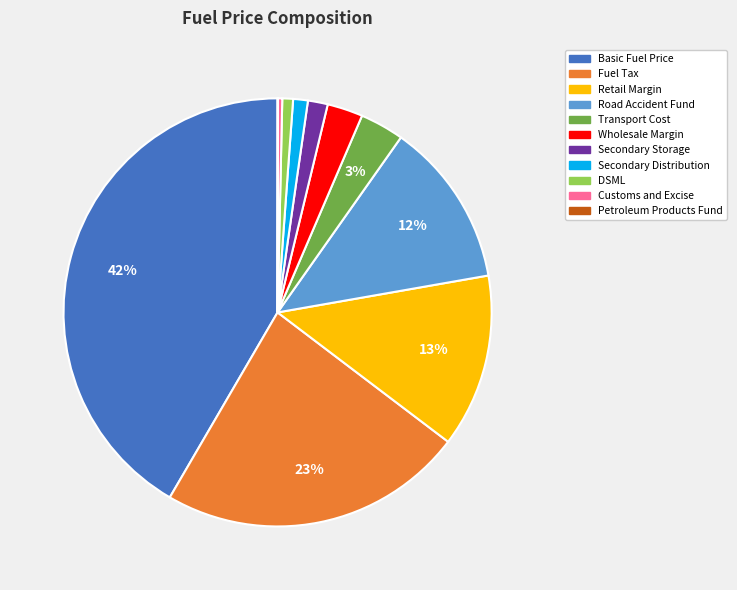

The Customs and Excise slice represents 15% of the pie. True or false?

False